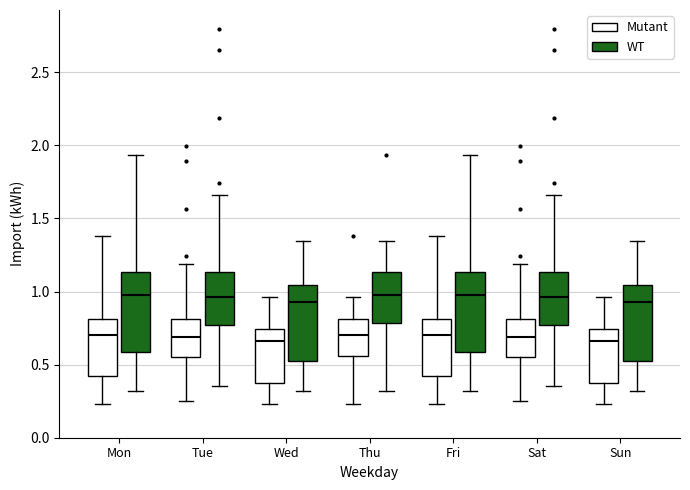

Where is the upper edge of the box for Sat (WT) on the y-axis? The values are not printed on the chart, so give them approximately, as read against the axis.

1.15